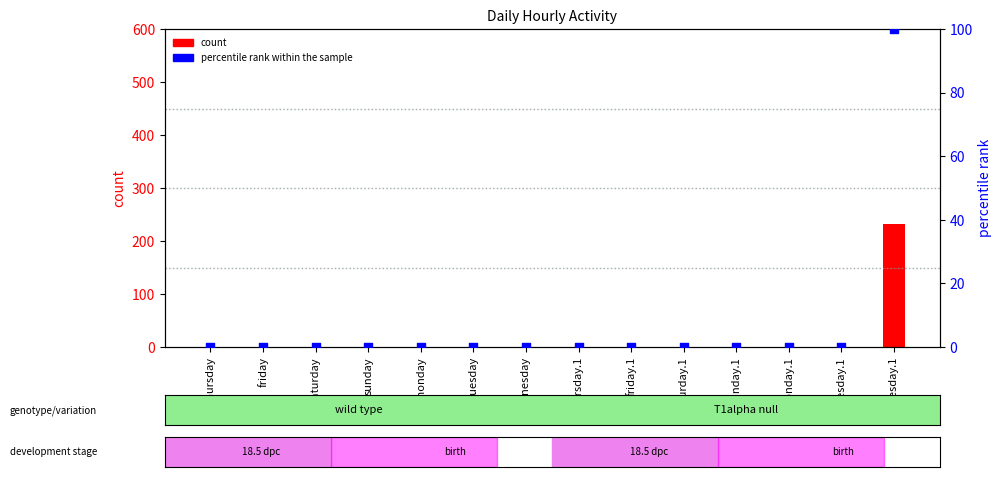

Is the value of count at saturday.1 greater than the value of percentile rank within the sample at sunday?

No